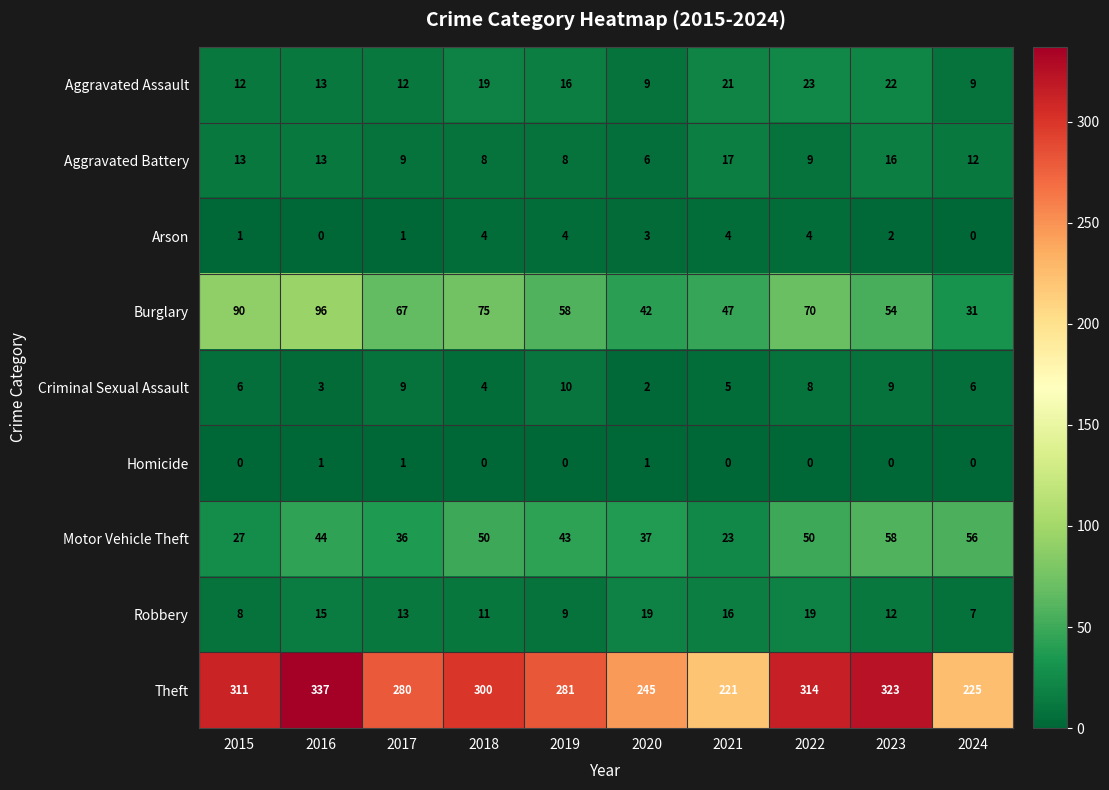

At which label does Motor Vehicle Theft reach its minimum?

2021